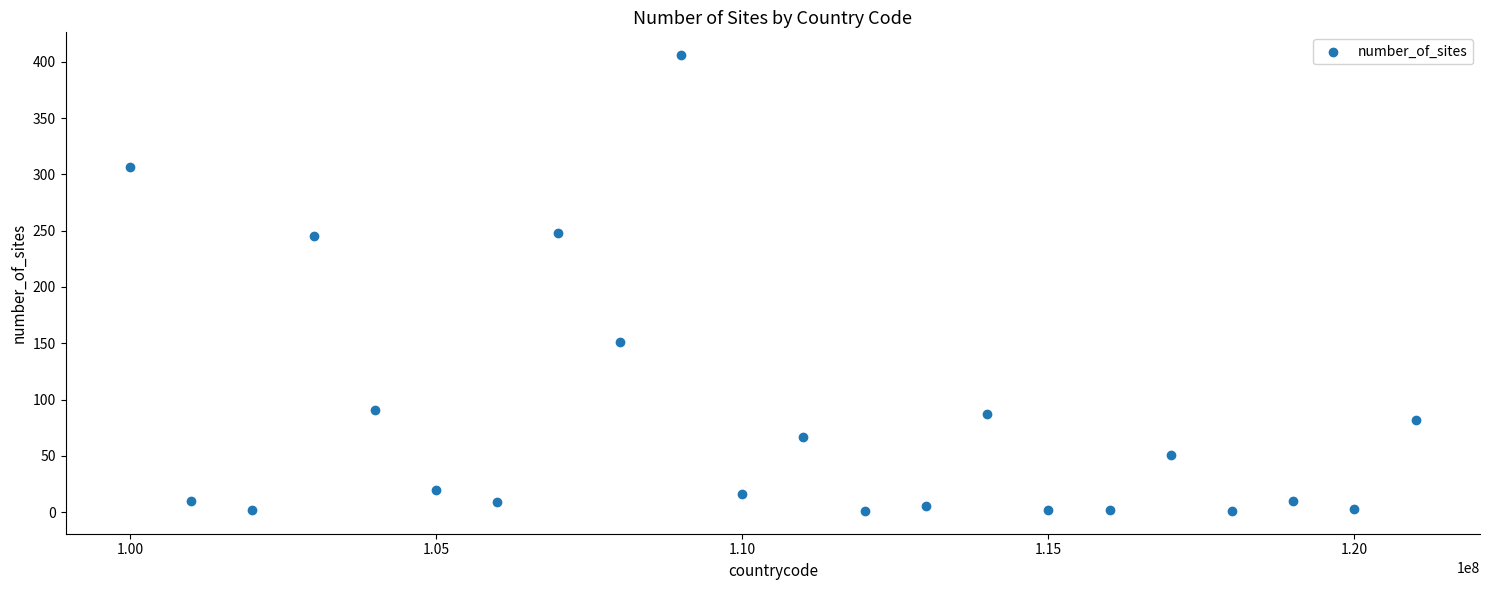

What is the range of X values (max minus min)?

21000000